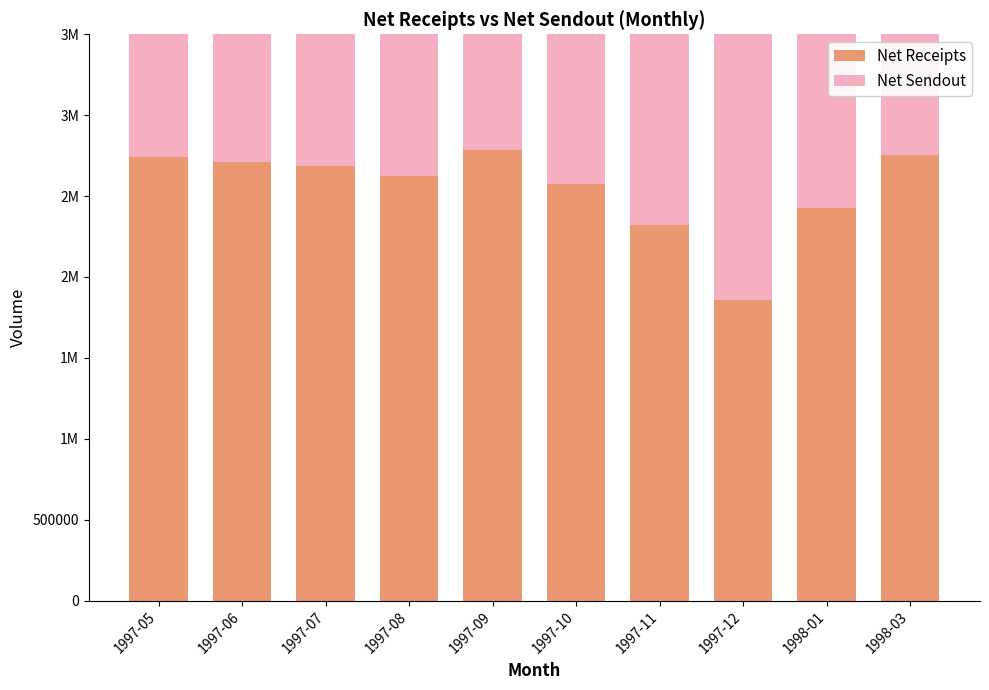

How many series are shown in this chart?

2